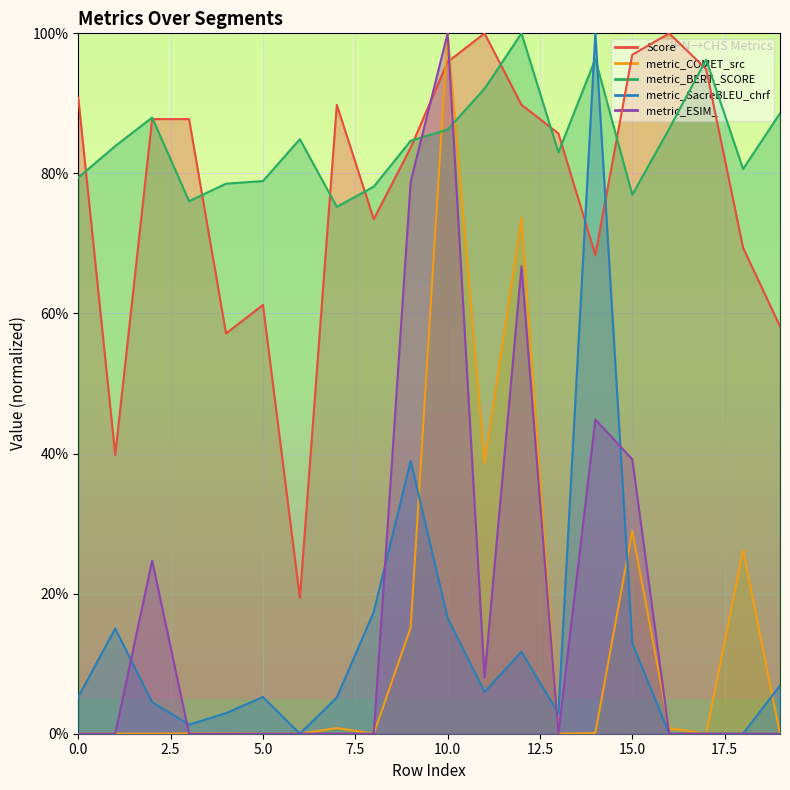

What is the value of the Score point at the 11th from the left?

1.0